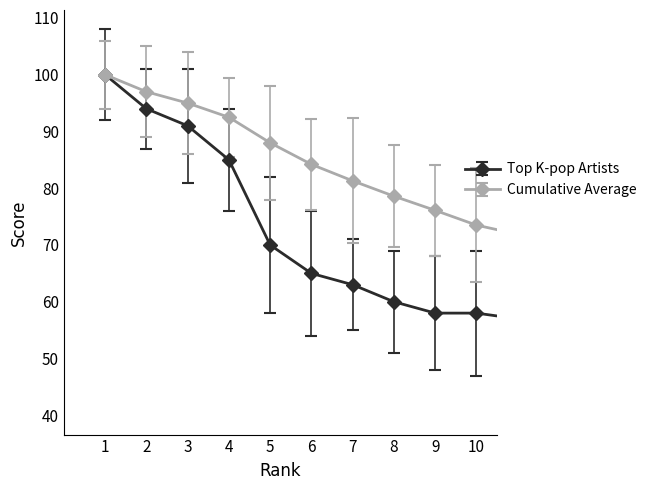

How many data points does each series have?

15